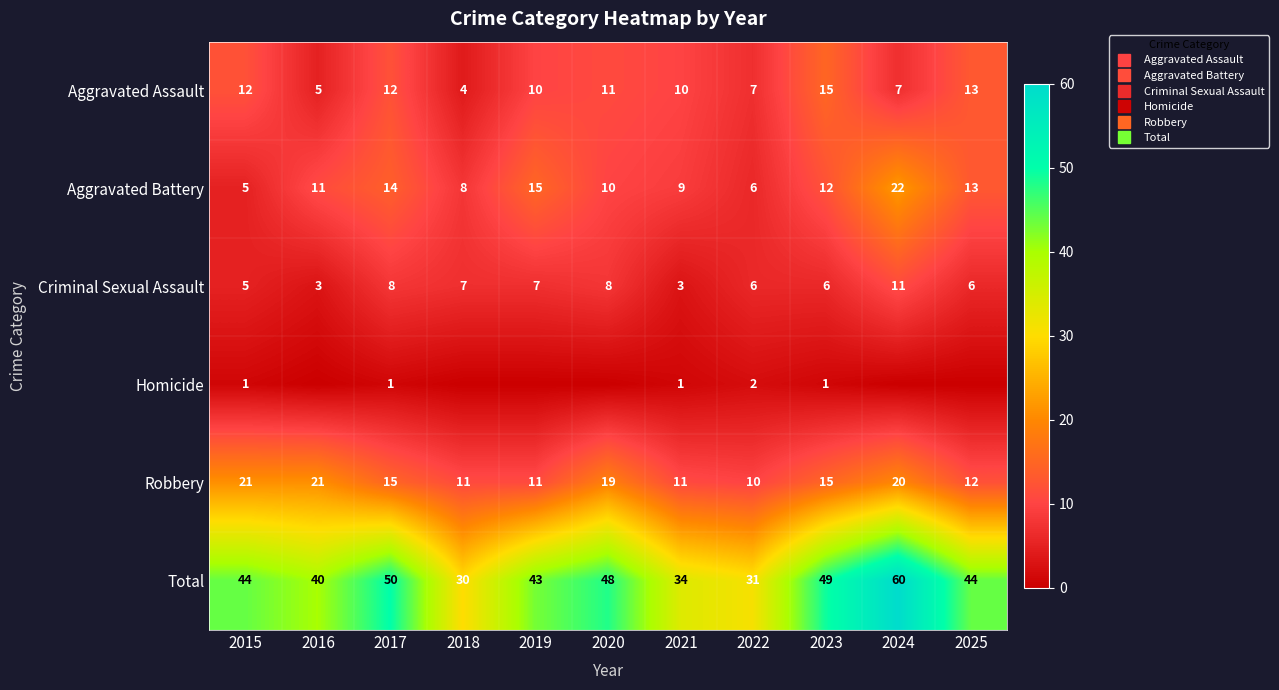

At which category is the sum across all series the highest?

2024